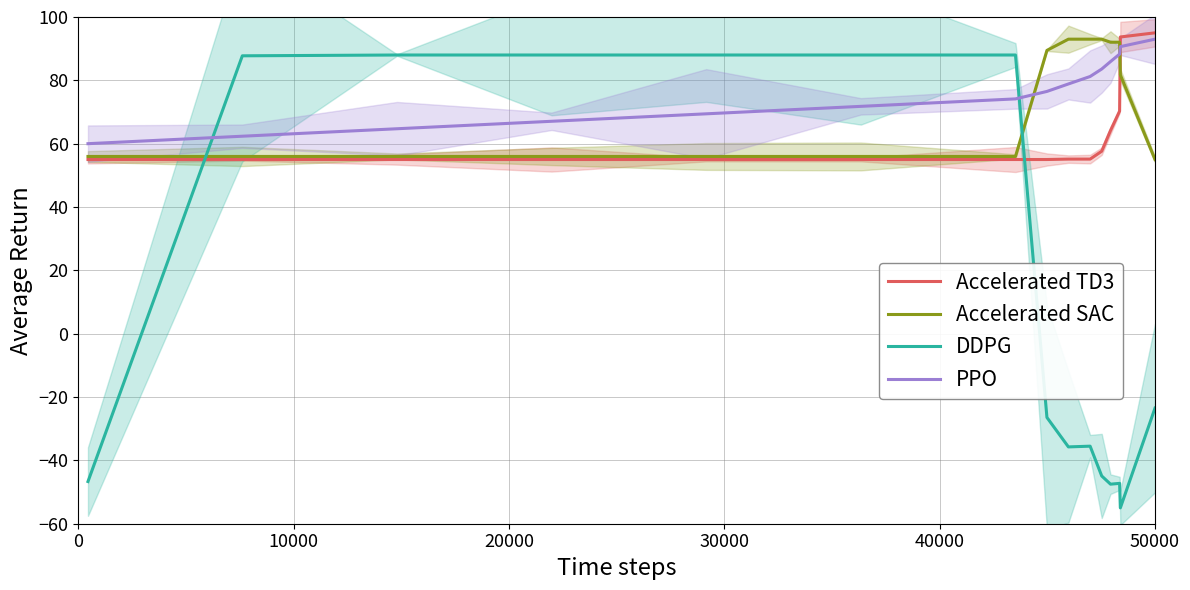

What is the difference between the second highest and second lowest values in the PPO series?

28.3